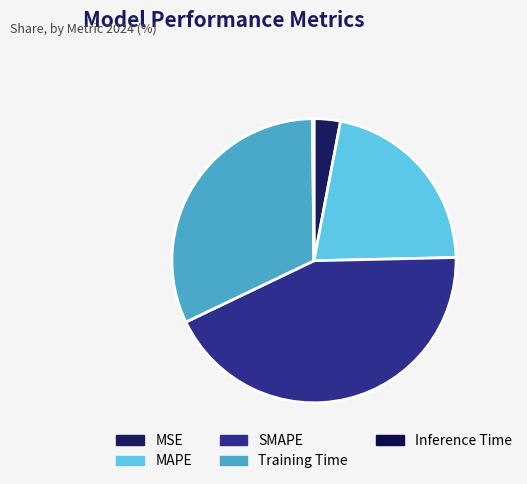

What percentage is the SMAPE slice, to the nearest percent?

43%